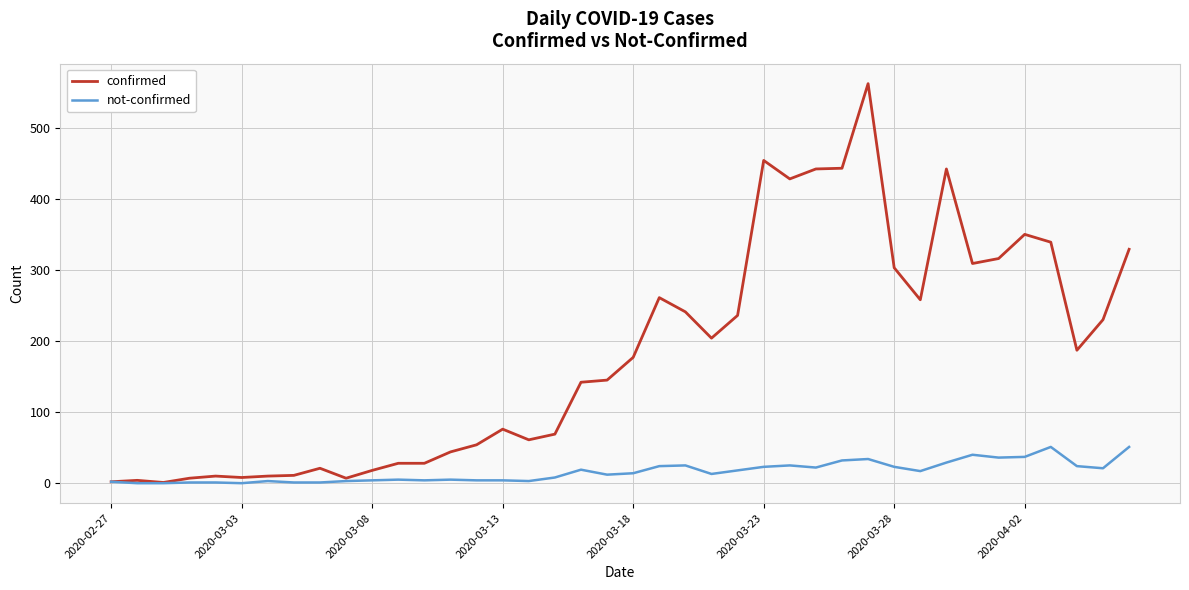

List the series in order of their peak value, highest first.

confirmed, not-confirmed